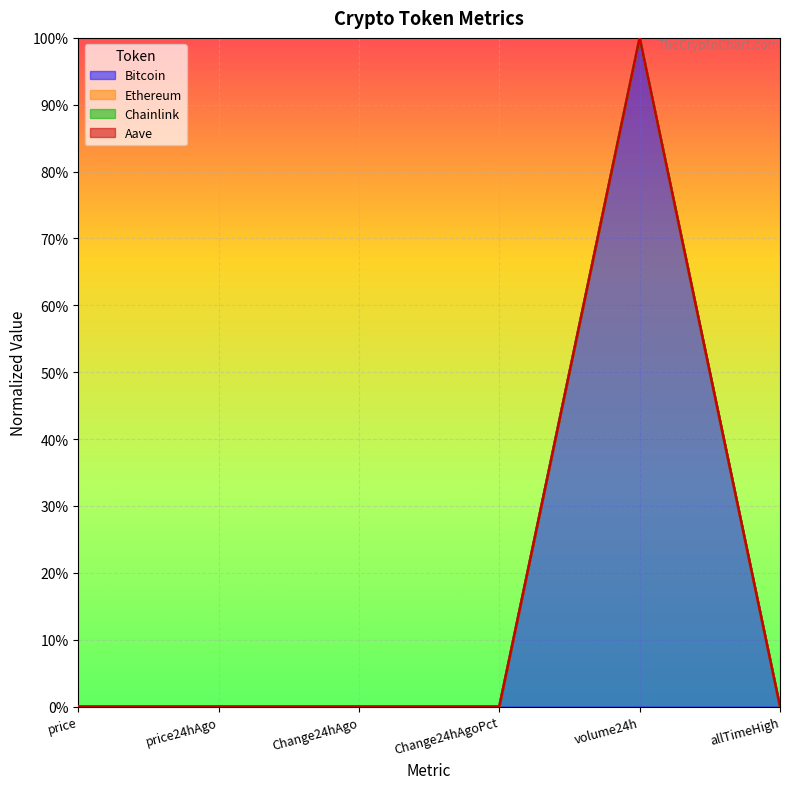

True or false: Bitcoin has a value of 0.0 at price.

True